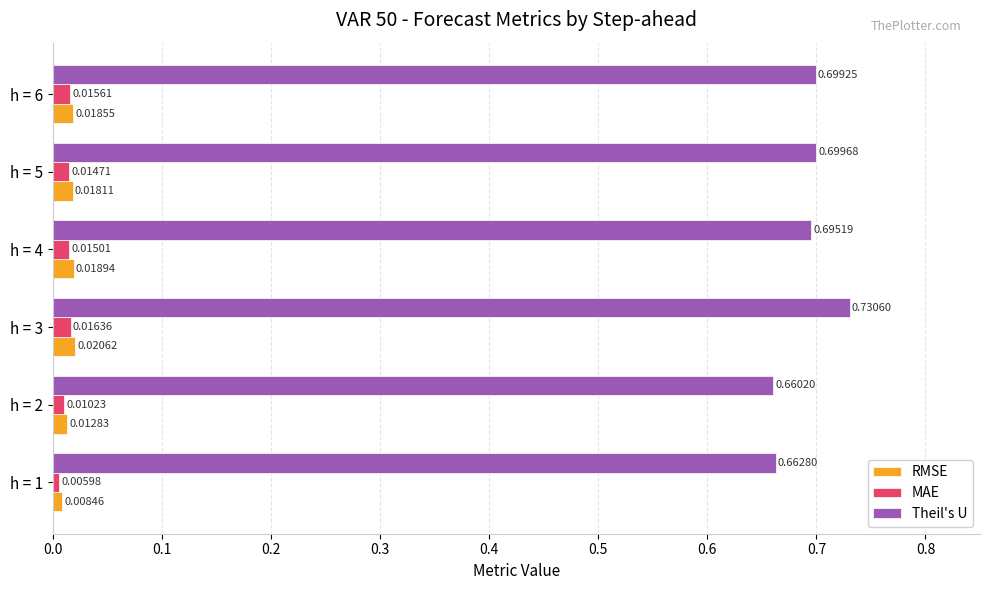

Which series has the largest total across all categories?

Theil's U